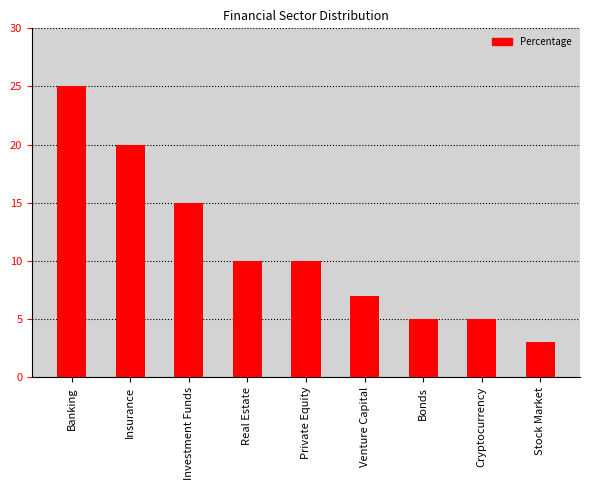

What is the minimum value shown in the chart?

3